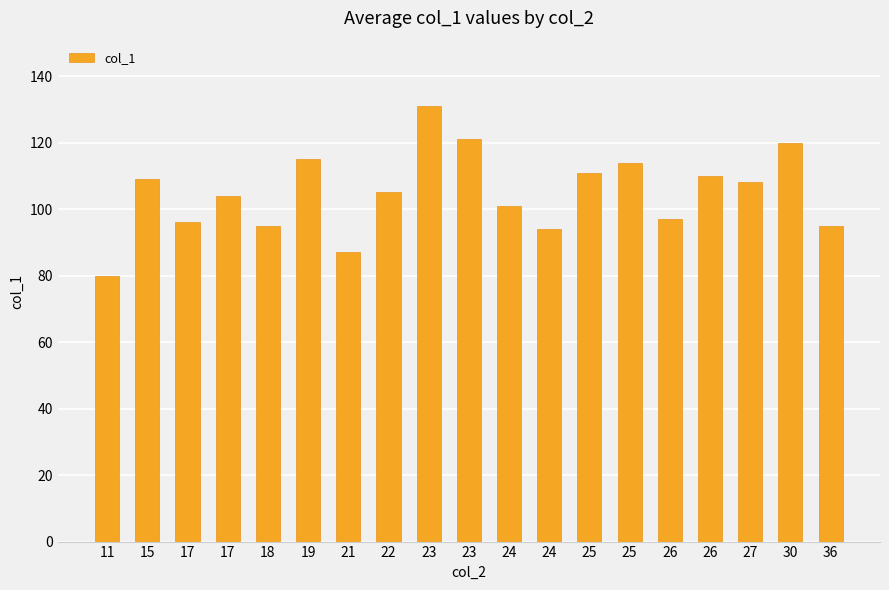

What is the value of the 17th bar from the left?

108